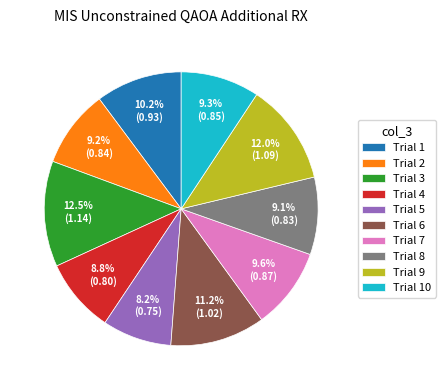

Combined, what portion of the pie is Trial 10 and Trial 1?

19.5%